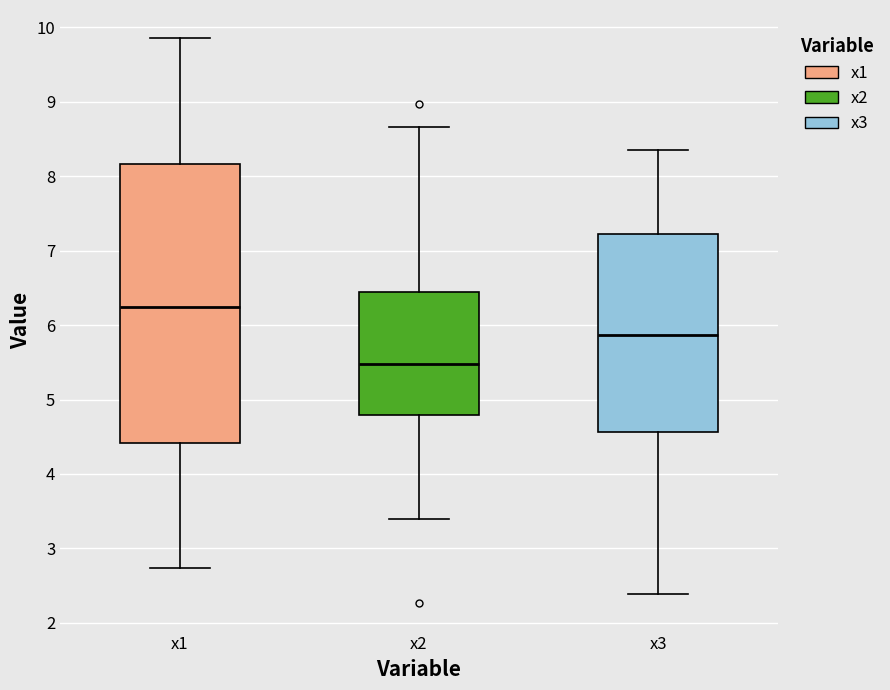

Where does the upper whisker of the box for x1 end on the y-axis? The values are not printed on the chart, so give them approximately, as read against the axis.

9.9